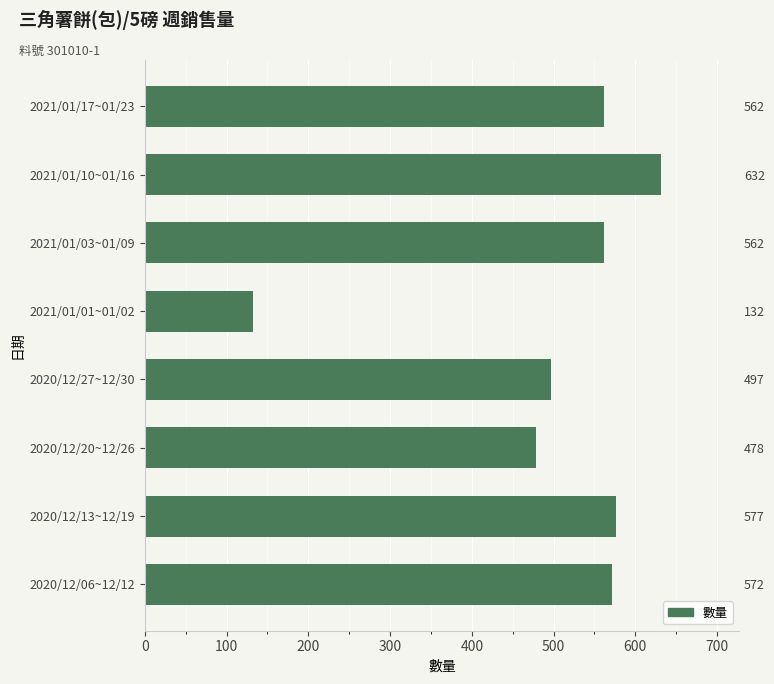

Is it true that the value at 2021/01/01~01/02 is 57?

False